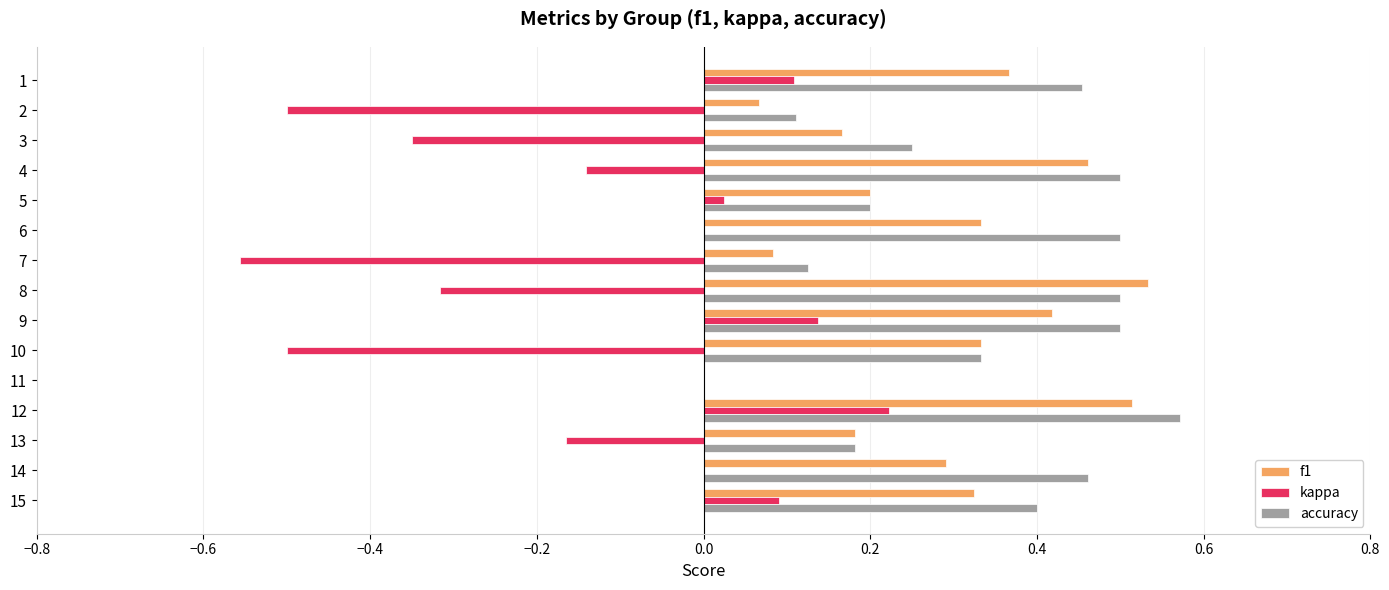

At which category does the chart reach its peak across all series?

12